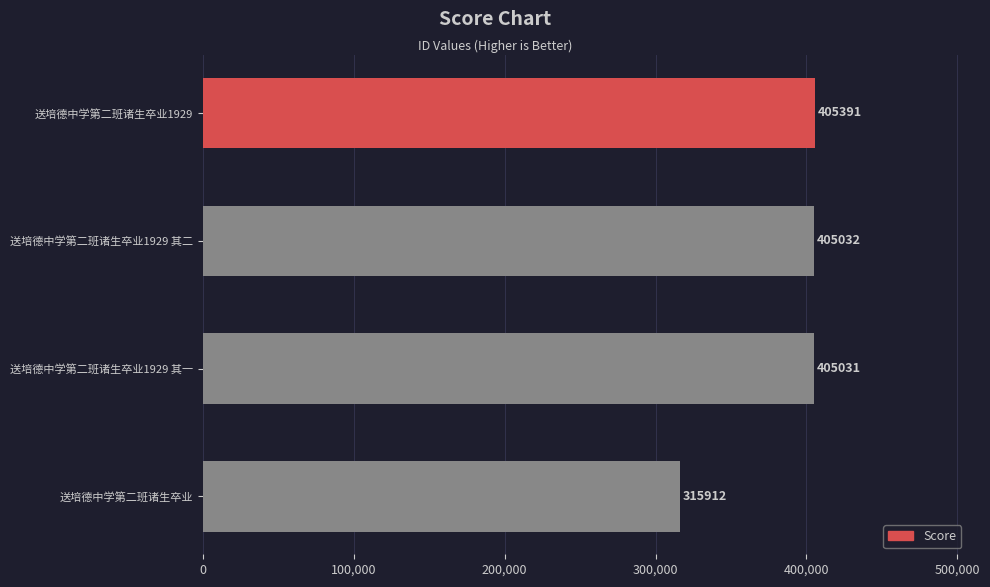

What is the greatest value displayed?

405391